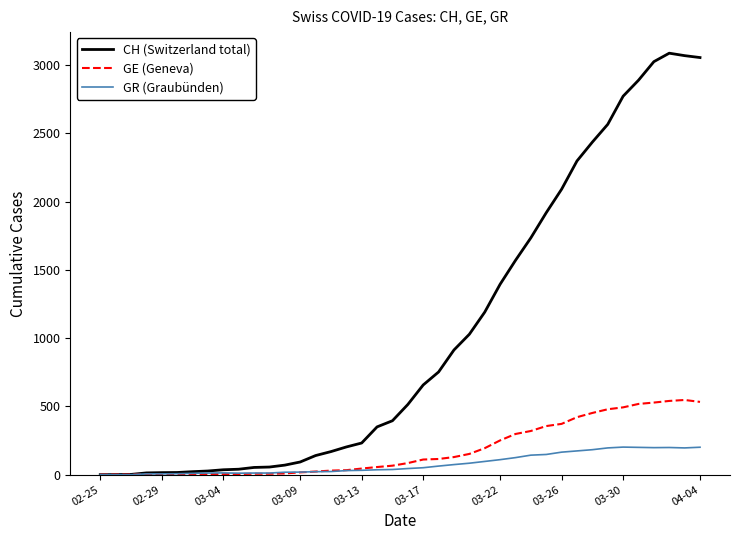

Which series has the largest total across all categories?

CH (Switzerland total)